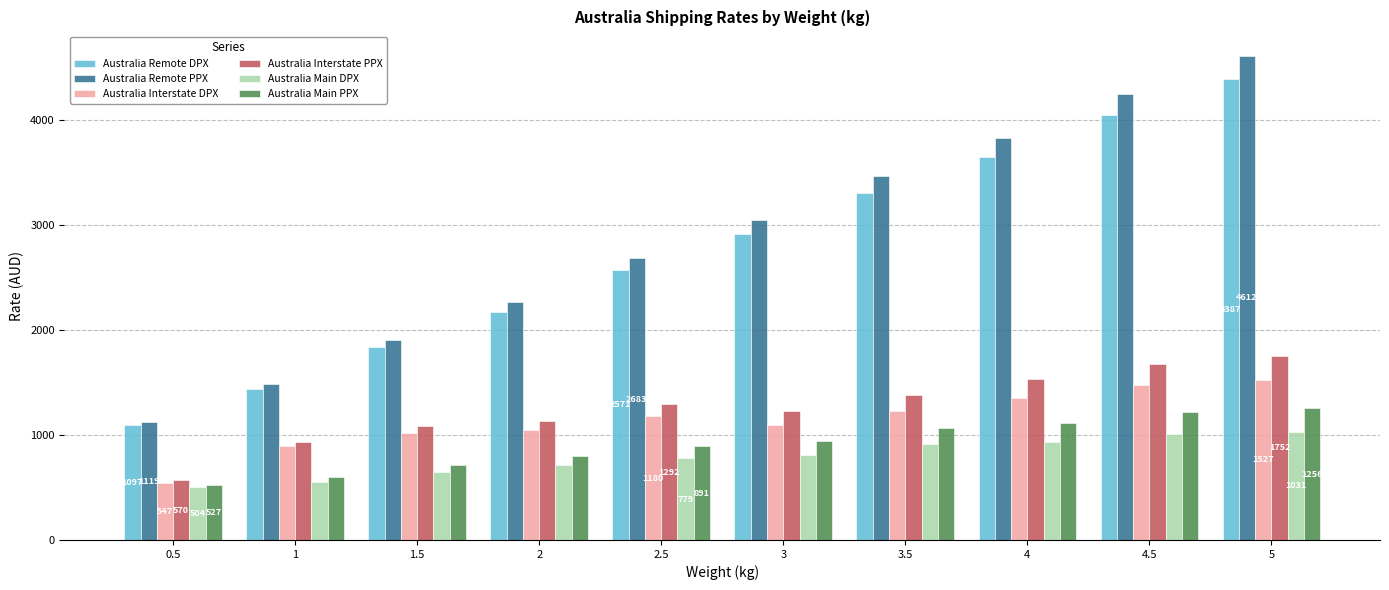

What are all the series names shown in the legend?

Australia Remote DPX, Australia Remote PPX, Australia Interstate DPX, Australia Interstate PPX, Australia Main DPX, Australia Main PPX